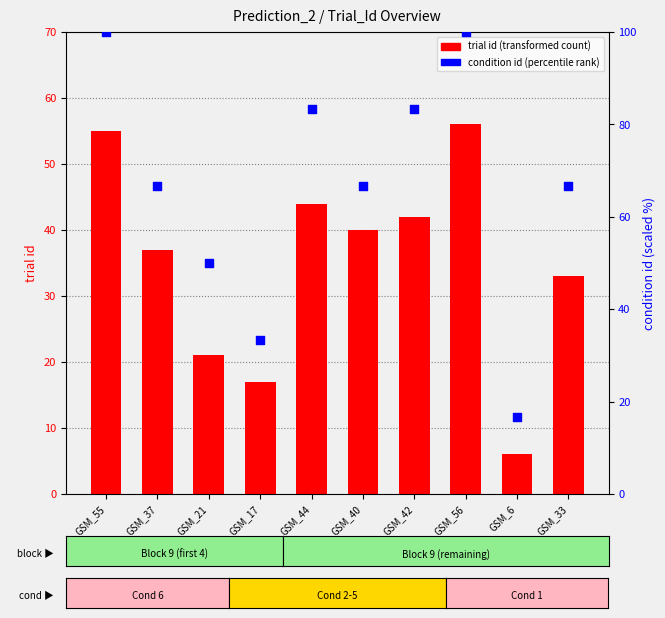

Is the value of condition id (scaled) at GSM_44 greater than the value of trial id at GSM_44?

Yes